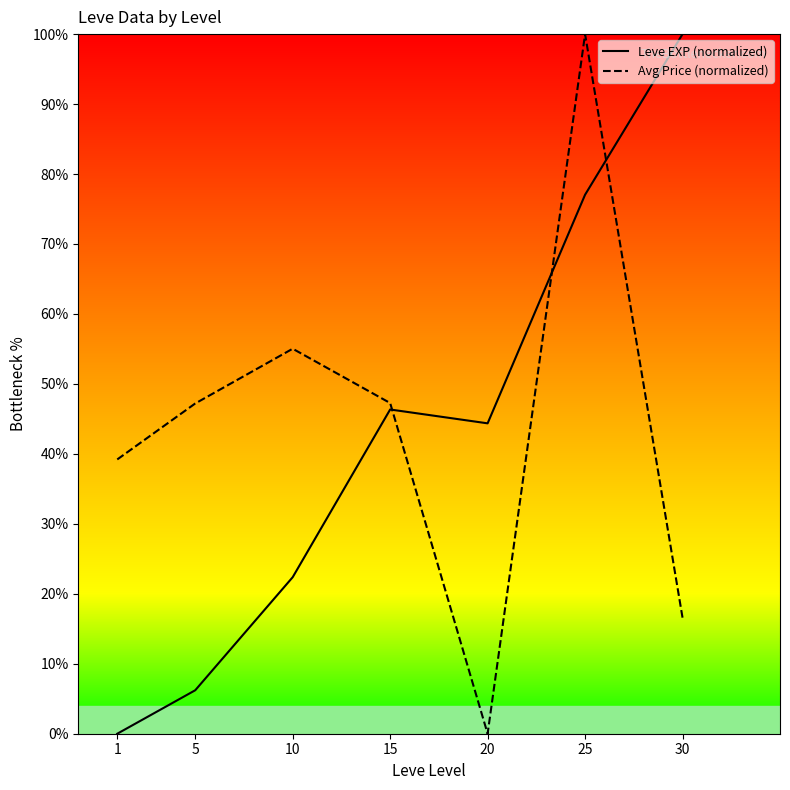

True or false: Leve EXP (normalized) and Avg Price (normalized) cross at least once.

True